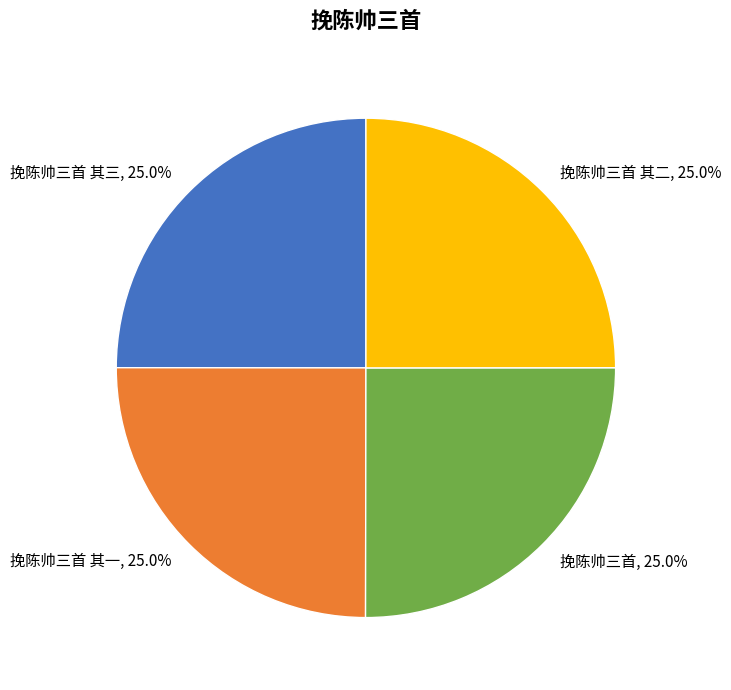

To the nearest percent, what is the combined percentage of 挽陈帅三首 其二 and 挽陈帅三首 其三?

50%